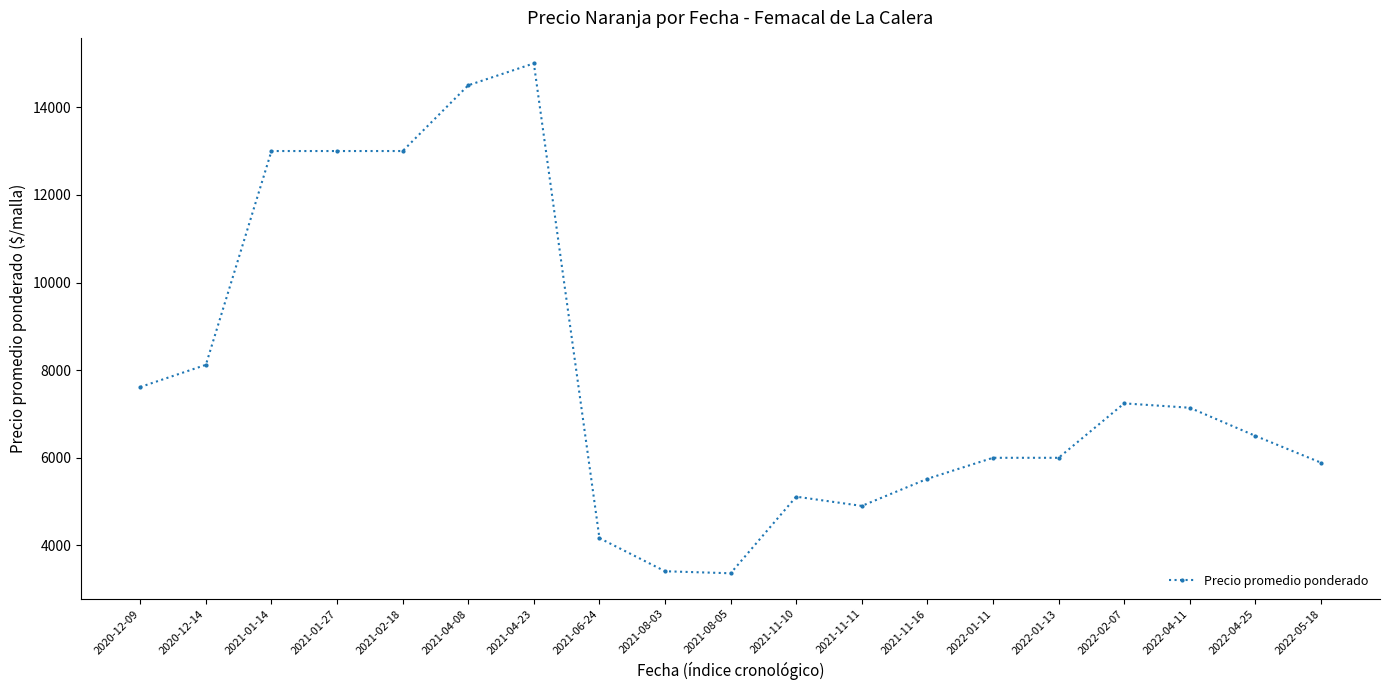

The value at 2020-12-09 is 12385. True or false?

False